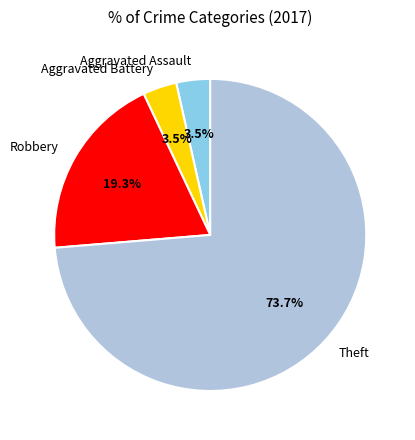

Which category has the biggest portion of the pie?

Theft